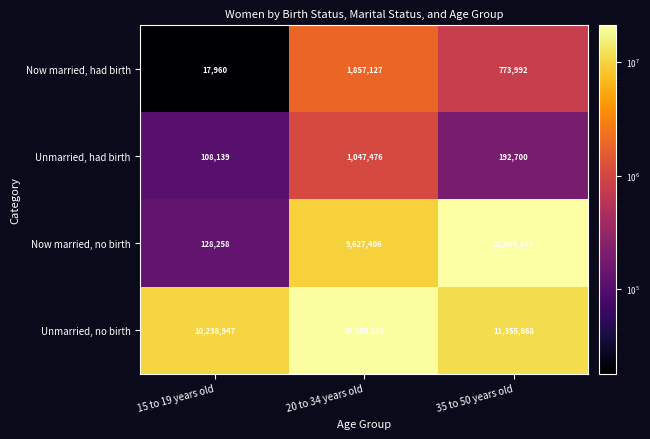

List the series in order of their peak value, highest first.

Now married, no birth, Unmarried, no birth, Now married, had birth, Unmarried, had birth